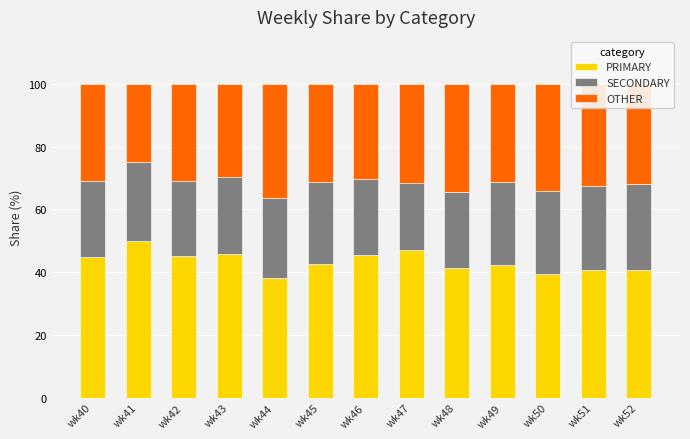

What is the lowest value of the PRIMARY series?

38.0